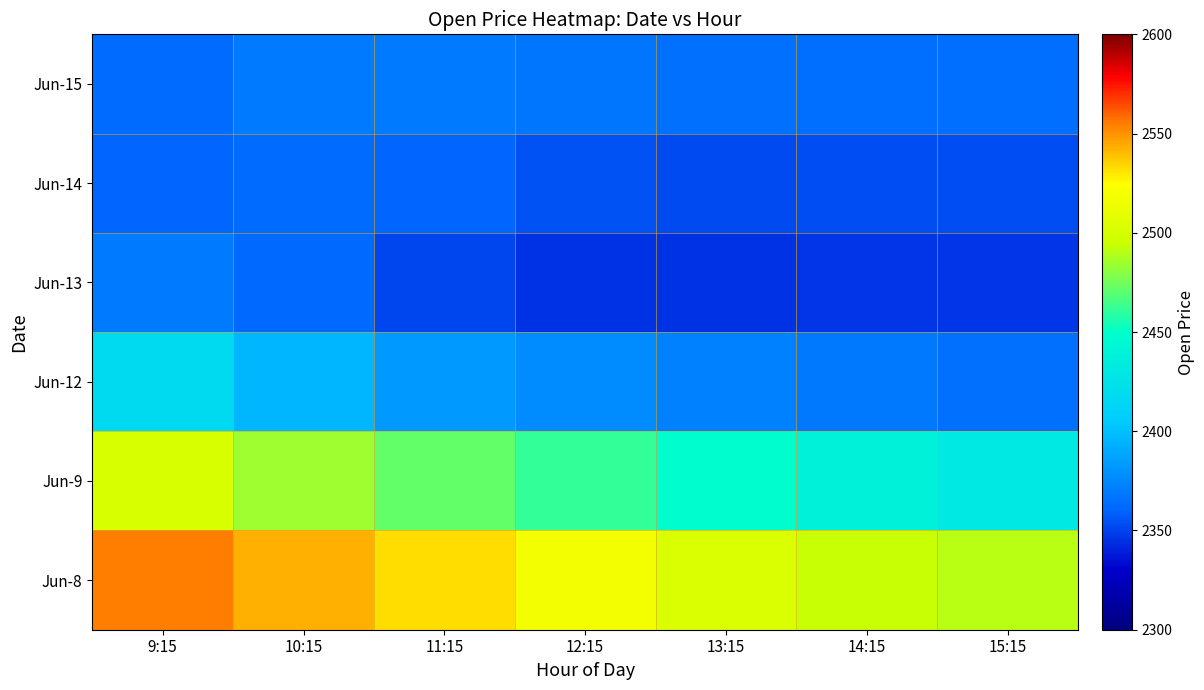

What is the difference between the highest and lowest values at 14:15?

148.5